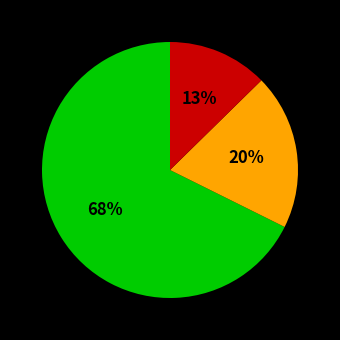

Is there a majority slice in this chart?

Yes